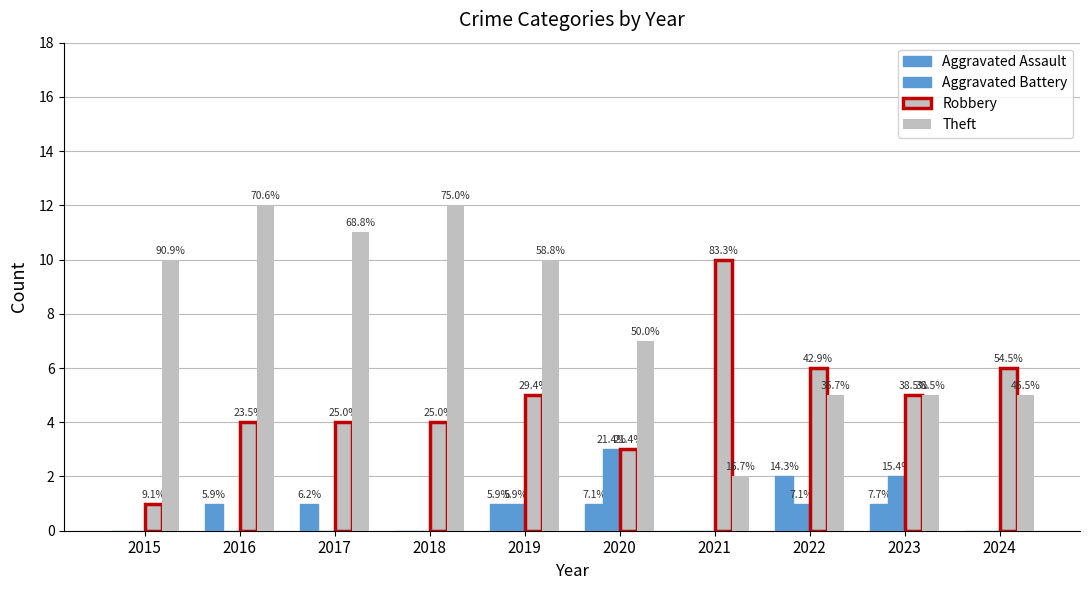

Are the bars grouped side by side (vs. stacked)?

Yes